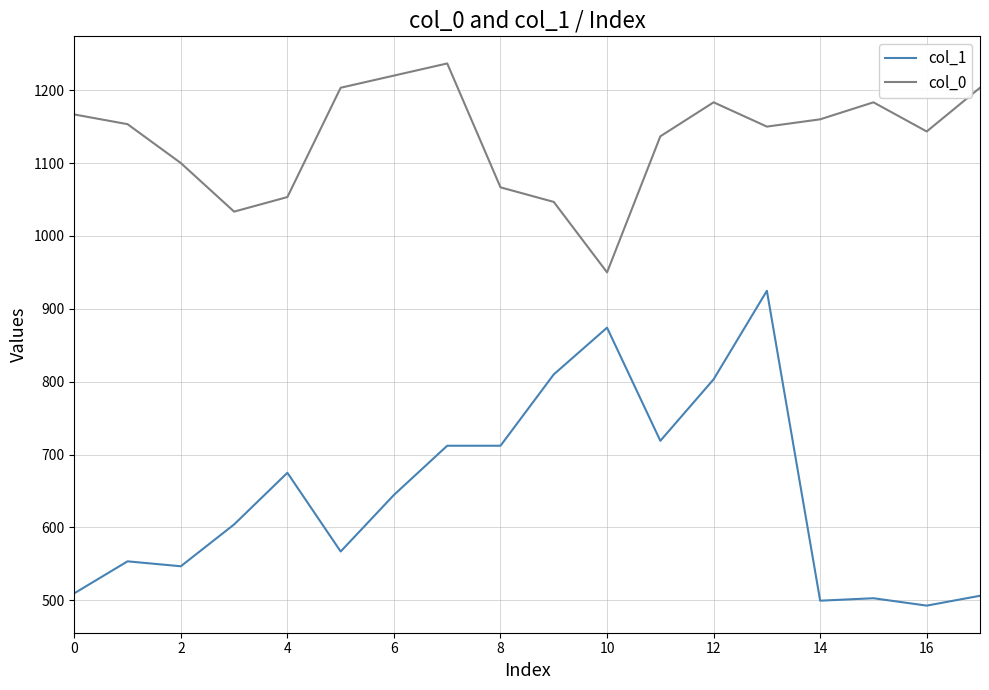

What is the smallest value displayed?

492.8